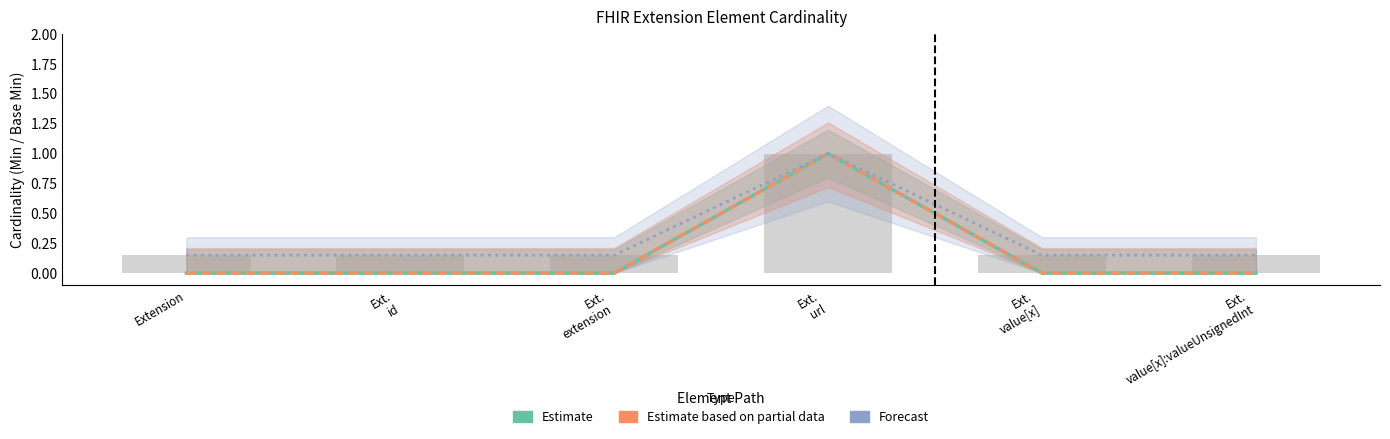

The Estimate series shows 0.0 at Ext.
value[x]. True or false?

True